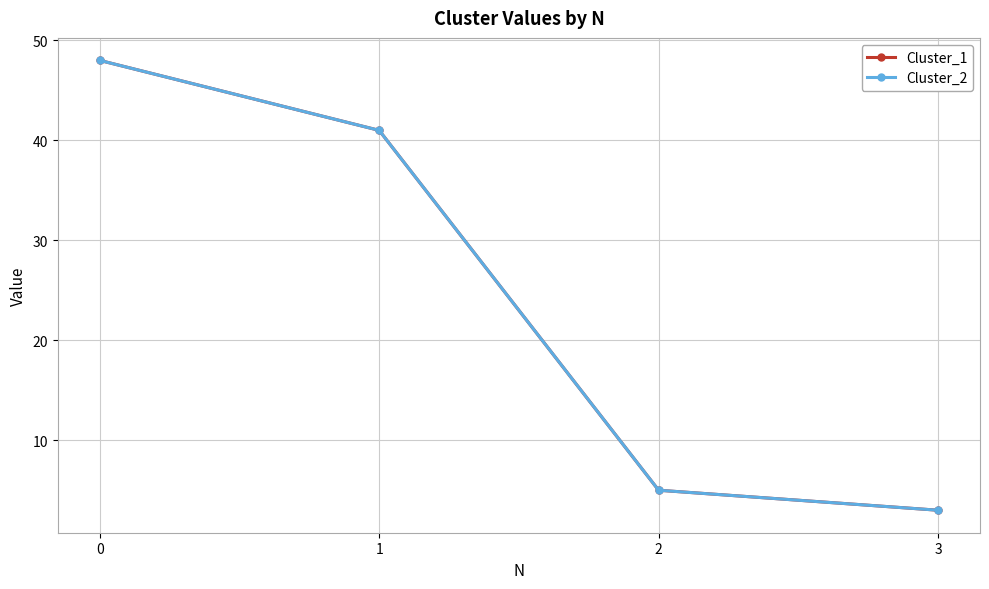

What is the value of the Cluster_1 point at the 2nd from the left?

41